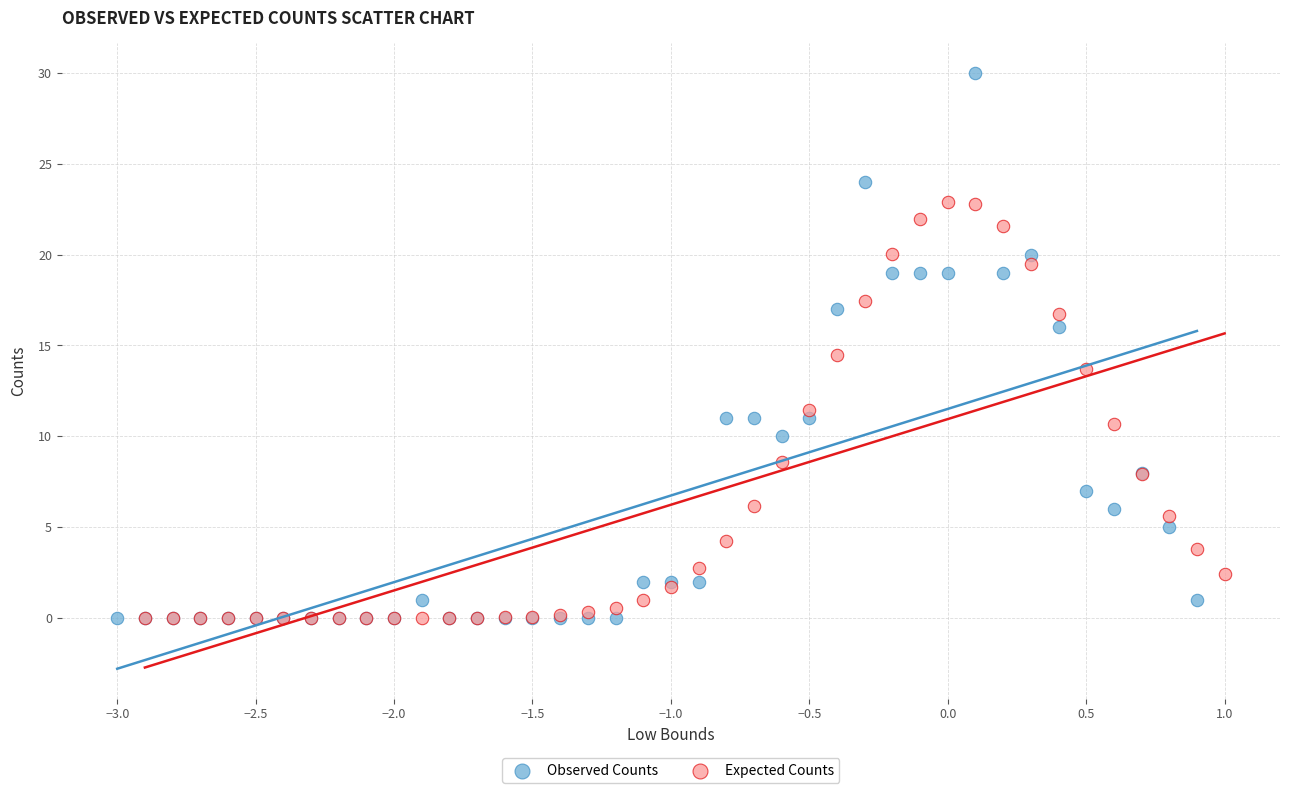

Which series reaches the maximum Y coordinate?

Observed Counts